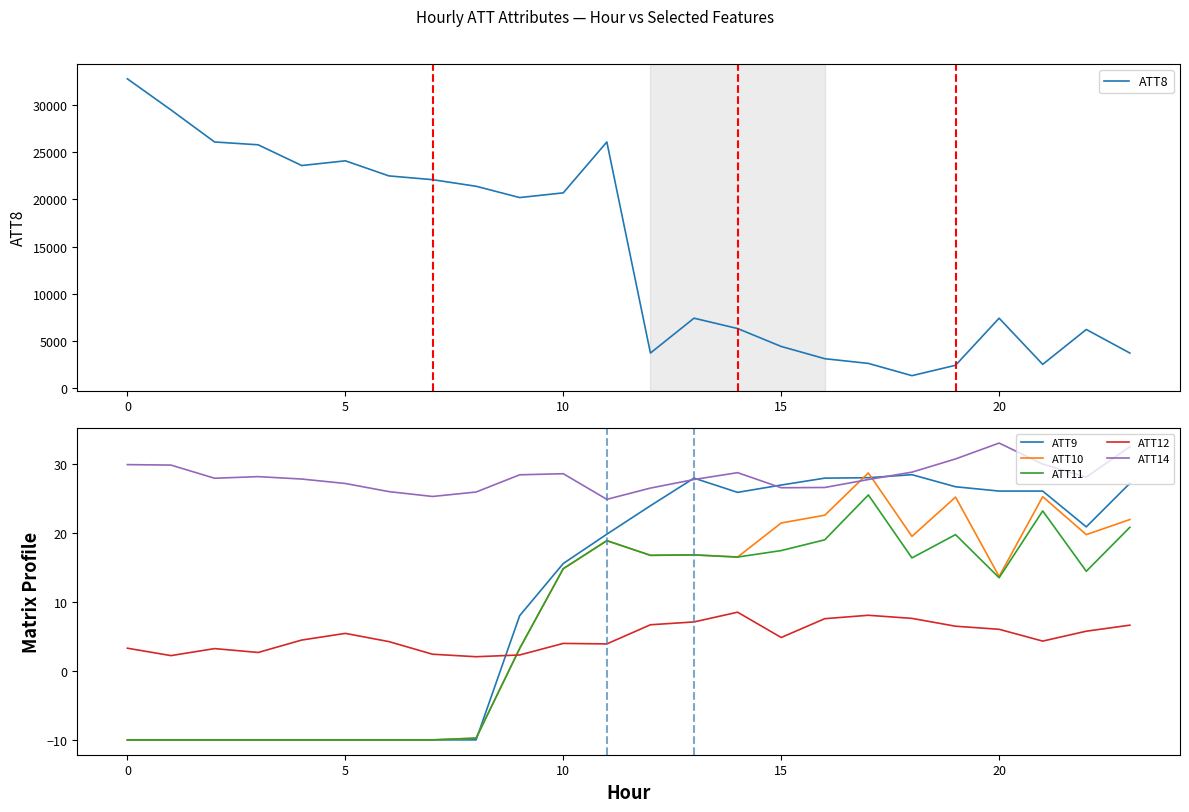

Which series has the widest spread of values?

ATT8